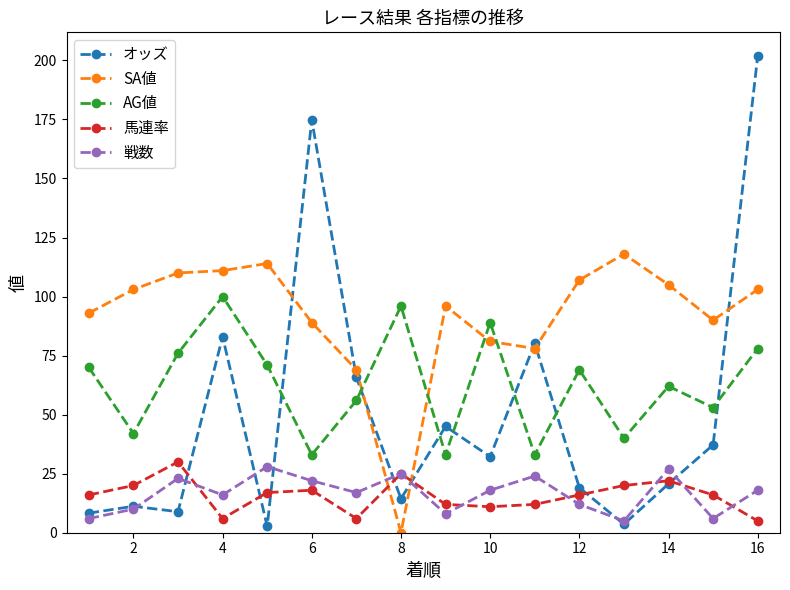

What is the minimum value for 馬連率?

5.0